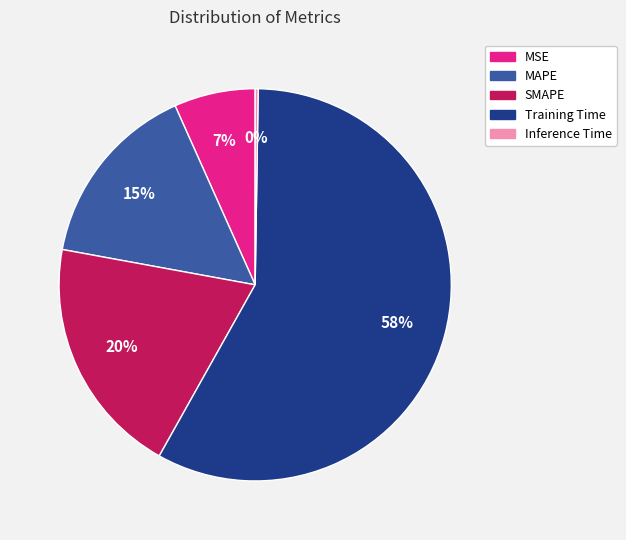

What is the largest slice in the pie chart?

Training Time